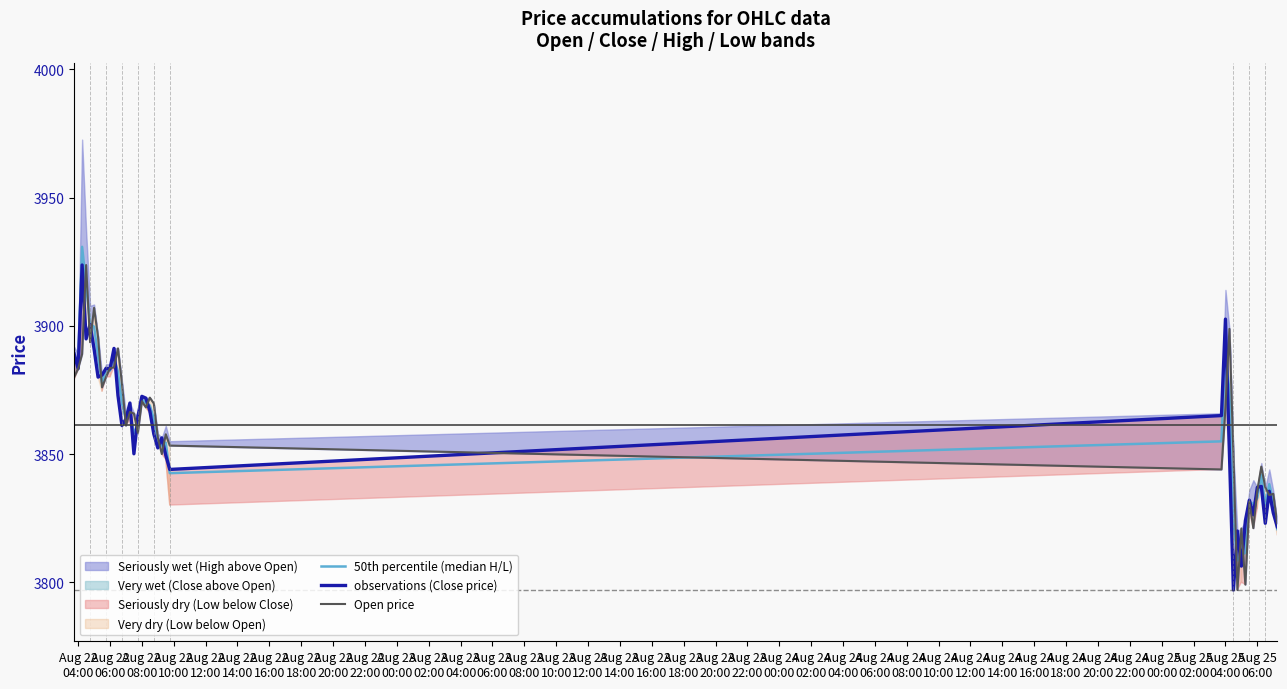

After their last crossing, which series has the higher values: 50th percentile (median H/L) or observations (Close price)?

observations (Close price)